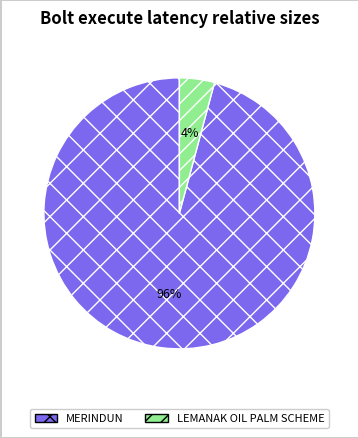

Which has a higher value, LEMANAK OIL PALM SCHEME or MERINDUN?

MERINDUN